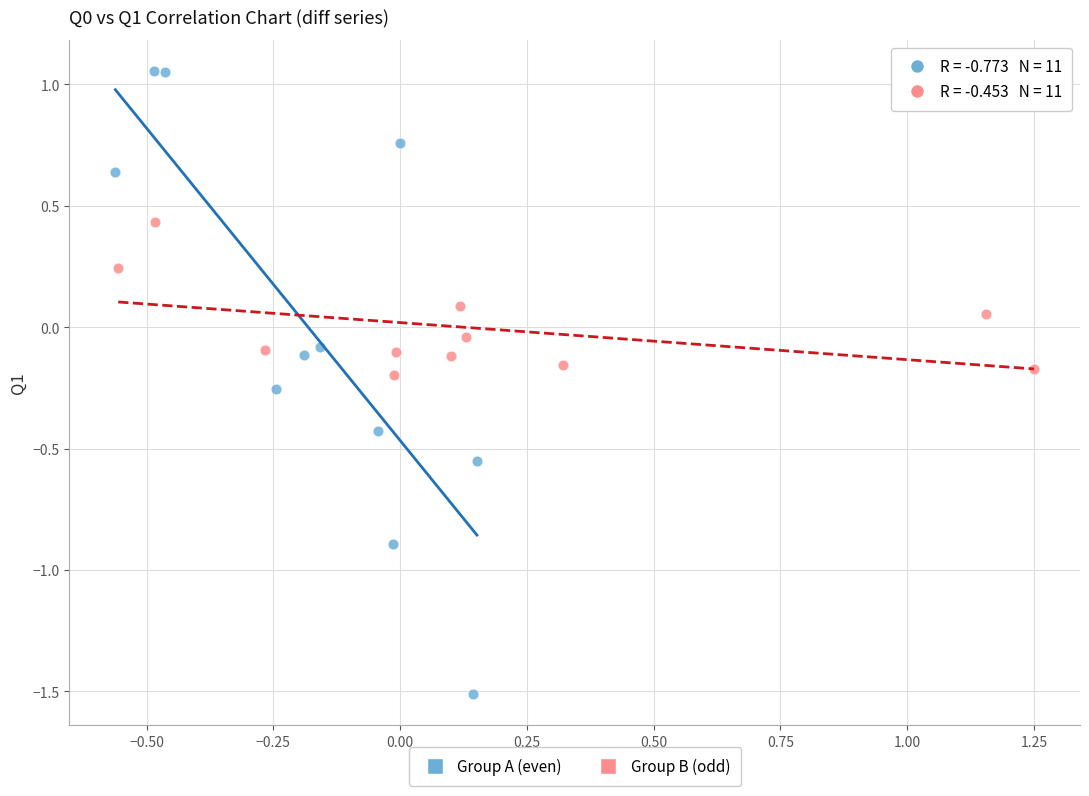

Which series contains the lowest Y value?

Group A (even)